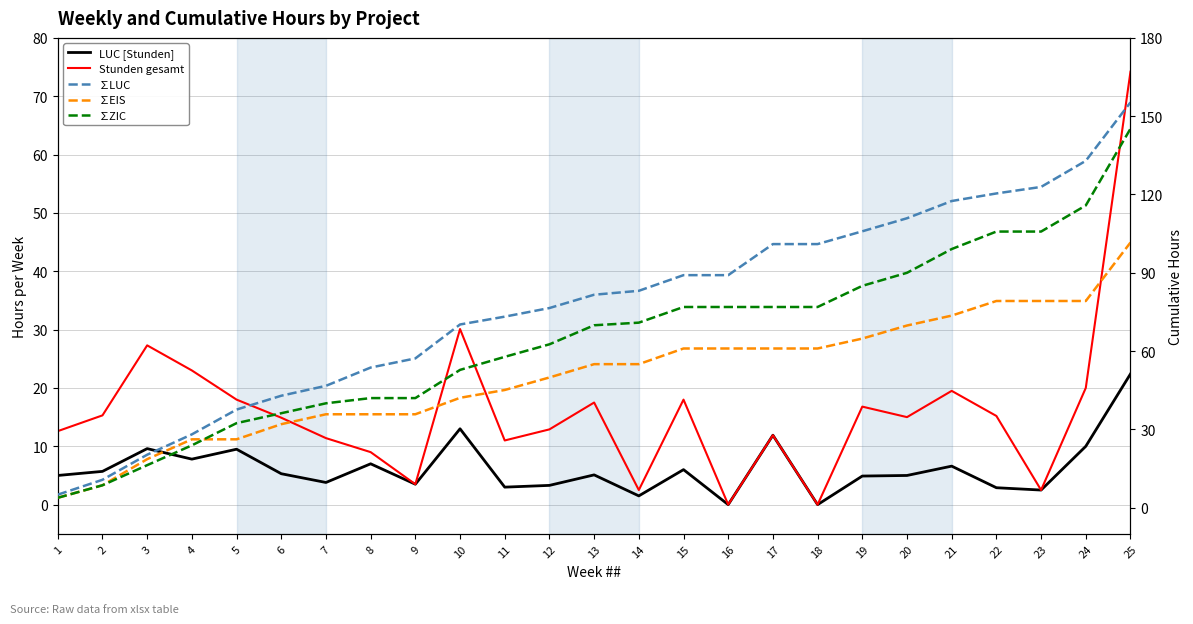

What is the sum of all LUC [Stunden] values?

155.3